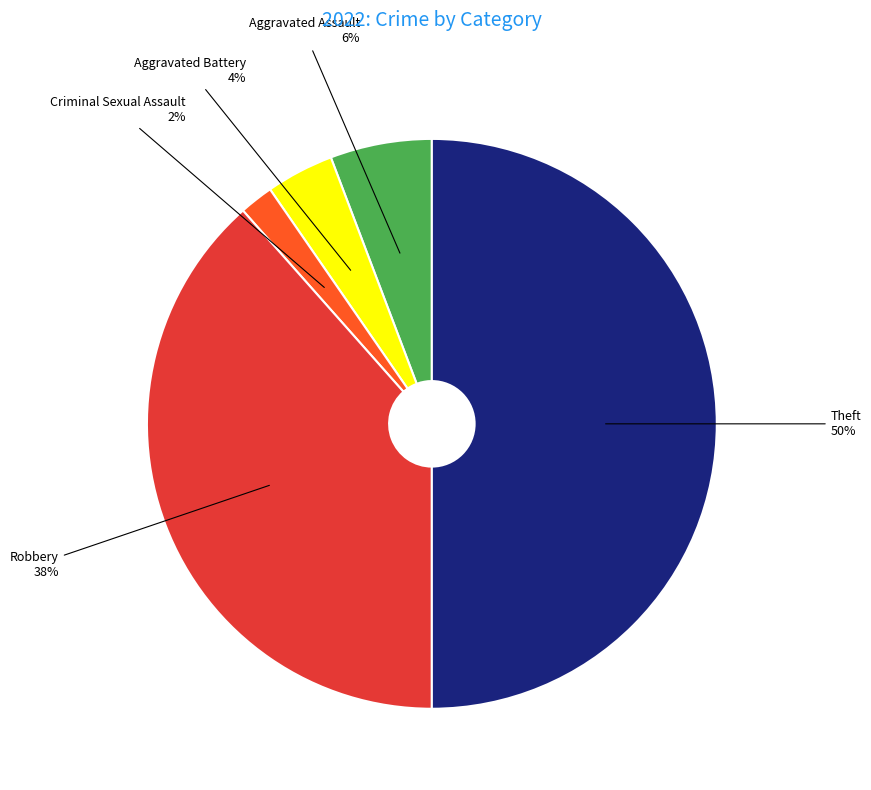

Is there any slice that represents more than half of the pie?

No